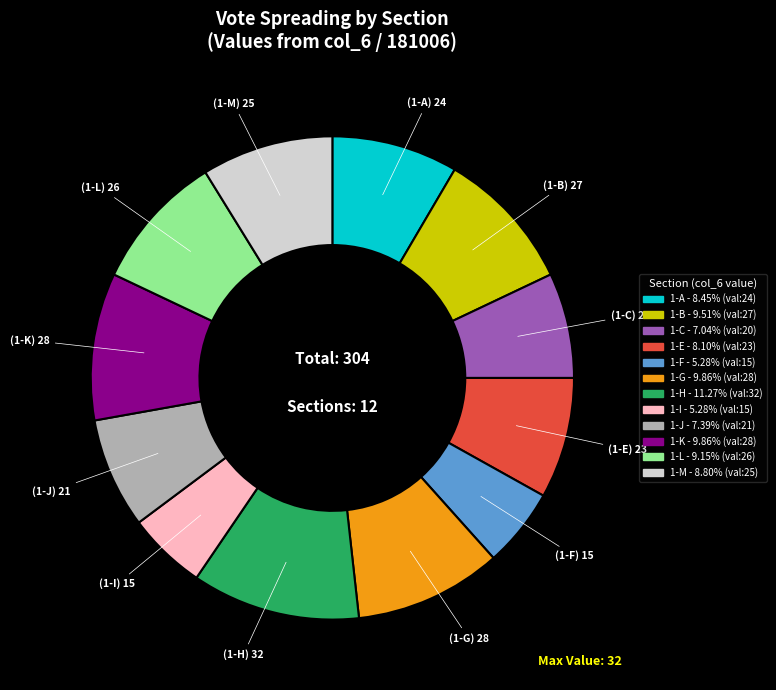

Approximately how many times larger is the value at 1-F compared to 1-J?

0.7